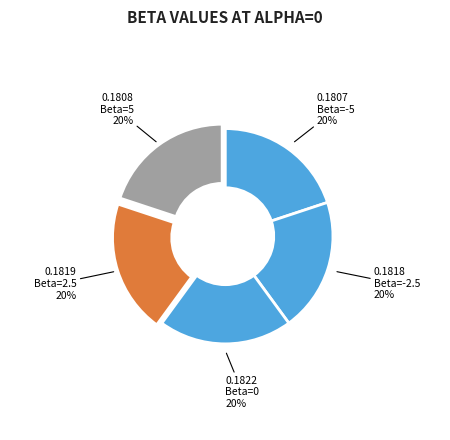

Rank the categories by value from highest to lowest.

Beta=0, Beta=2.5, Beta=-2.5, Beta=5, Beta=-5